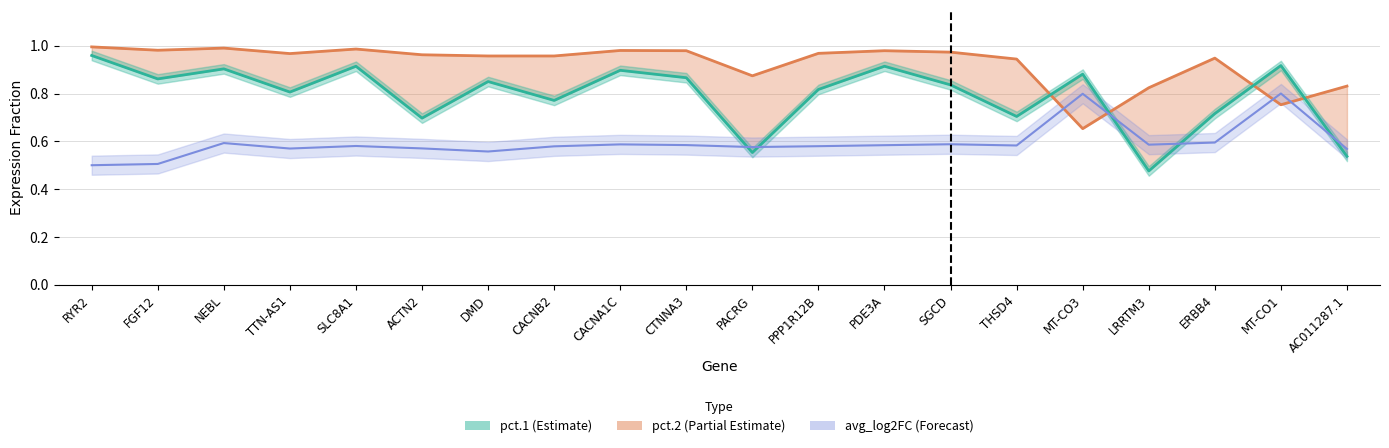

What is the difference between the pct.1 values at PDE3A and PPP1R12B?

0.1